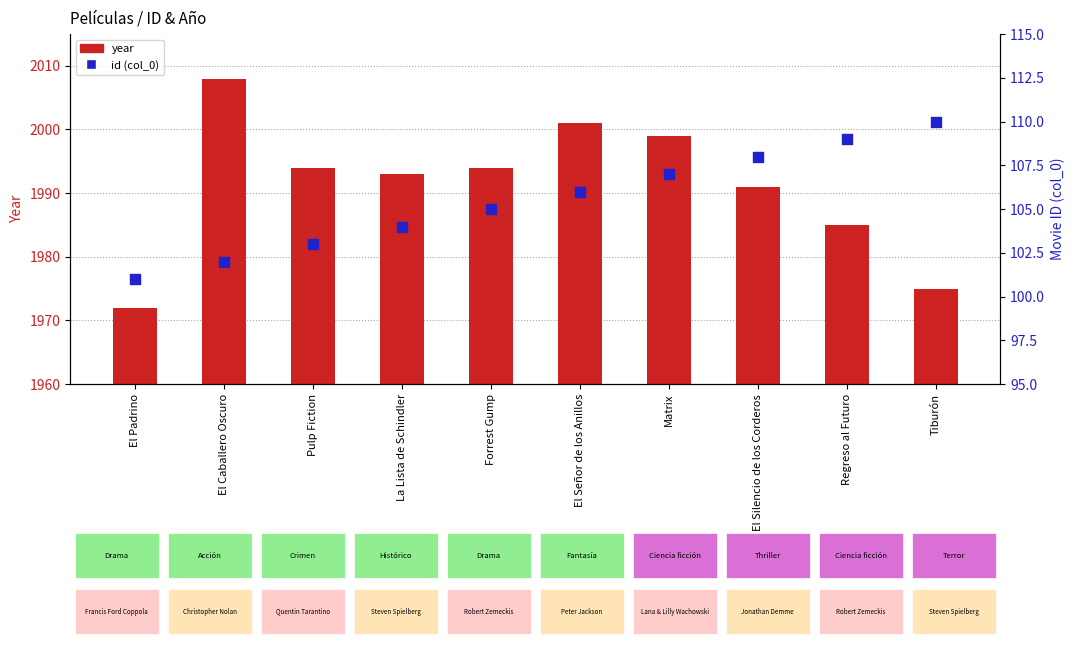

Which series has the largest Y range (max minus min)?

year